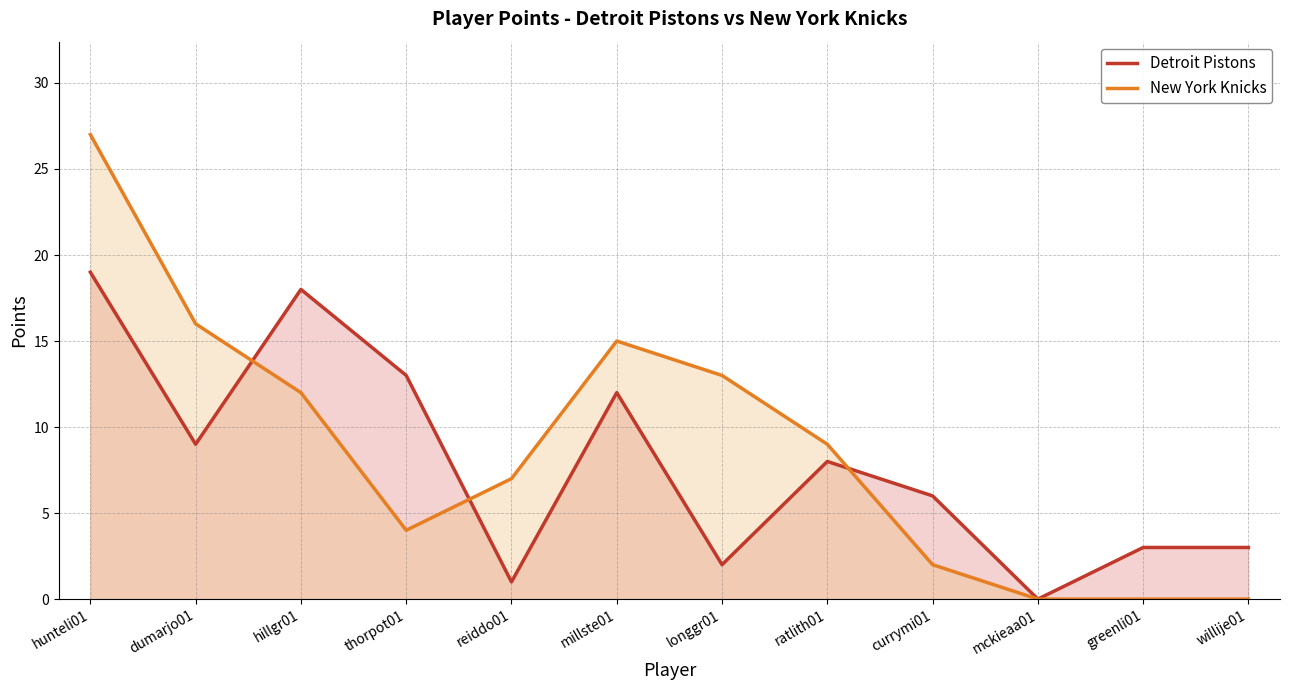

At which category is the sum across all series the highest?

hunteli01